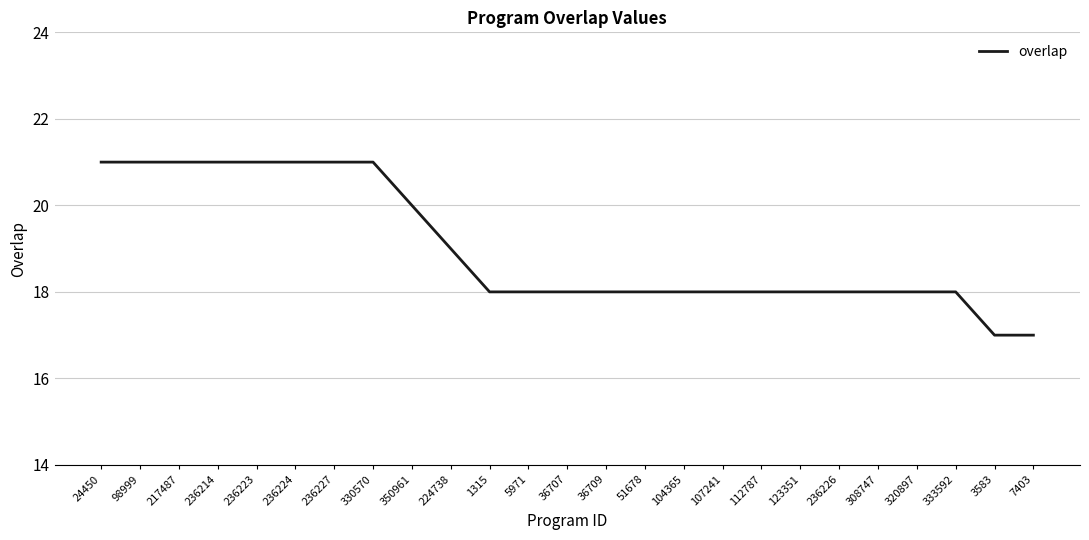

What is the difference between the maximum and minimum values?

4